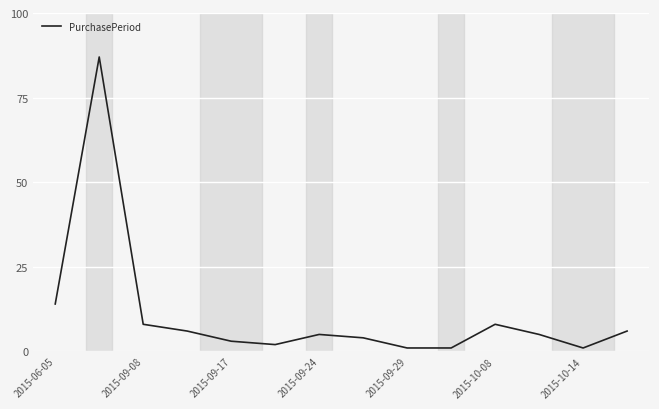

What is the difference between the maximum and minimum values?

86